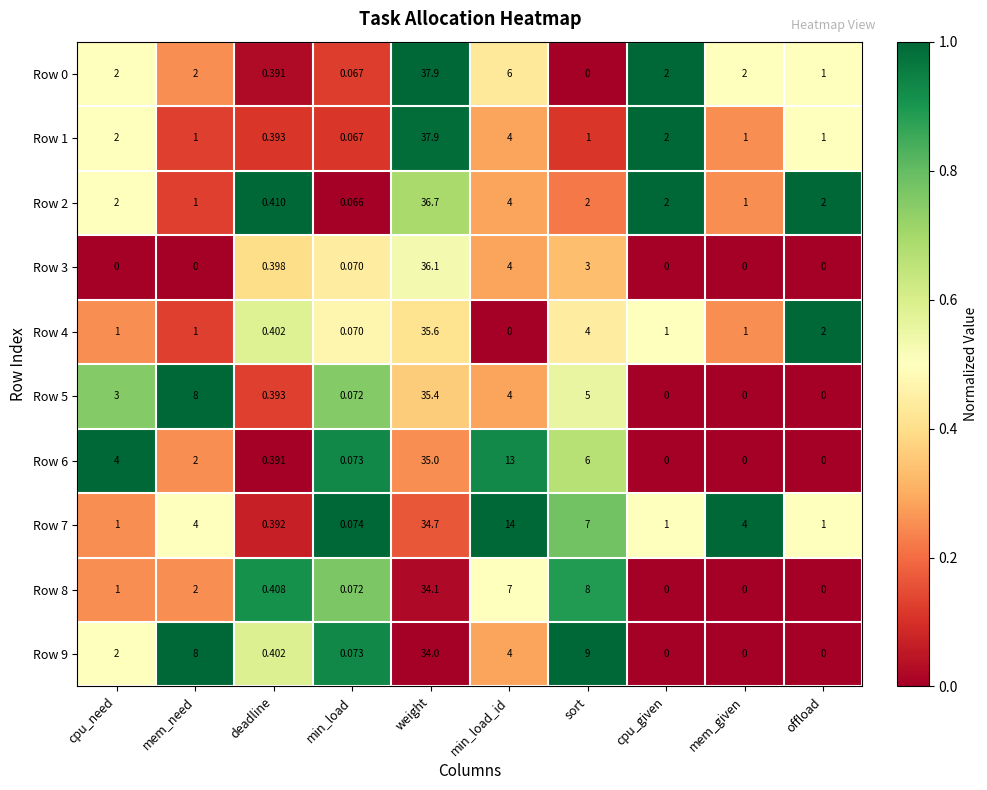

Is the value of Row 6 at sort greater than the value of Row 5 at weight?

No